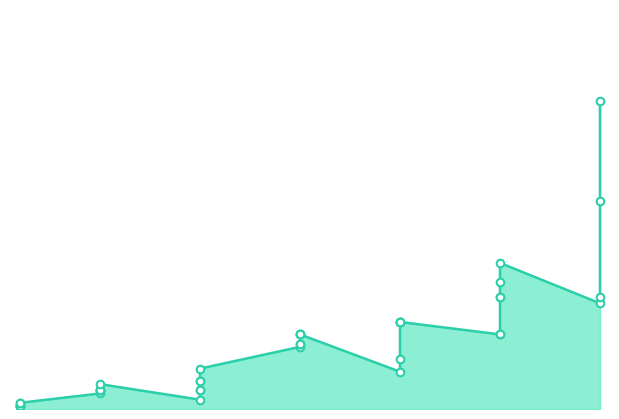

What is the ratio of the value at 20 to the value at 30?

0.3